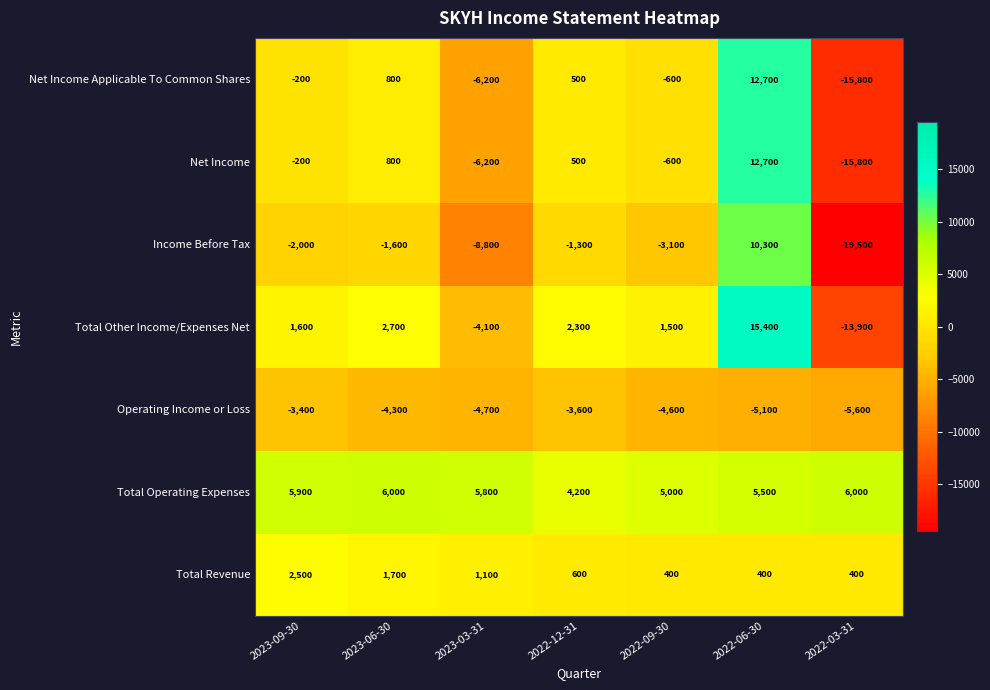

What is the difference between the highest and lowest values at 2022-12-31?

7800